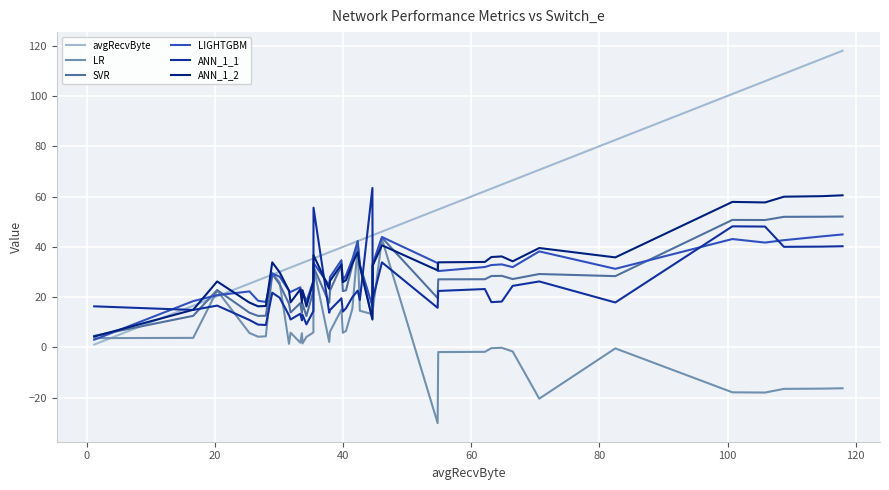

How many lines are shown in the chart?

6